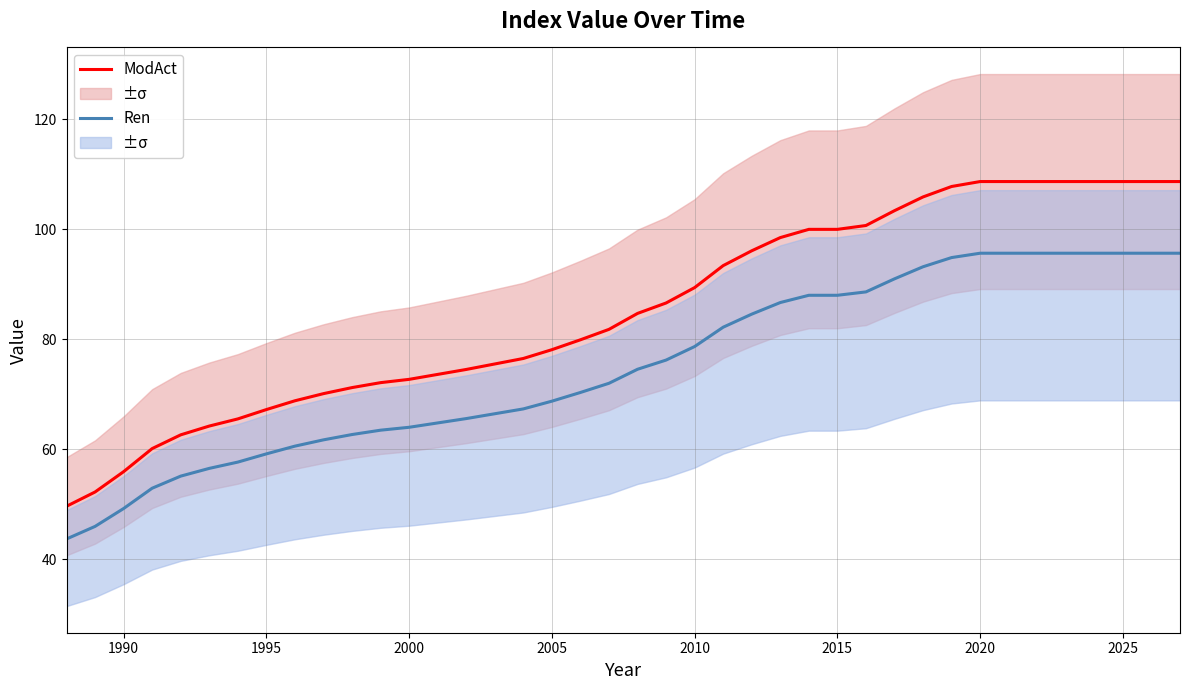

What are all the series names shown in the legend?

ModAct, Ren